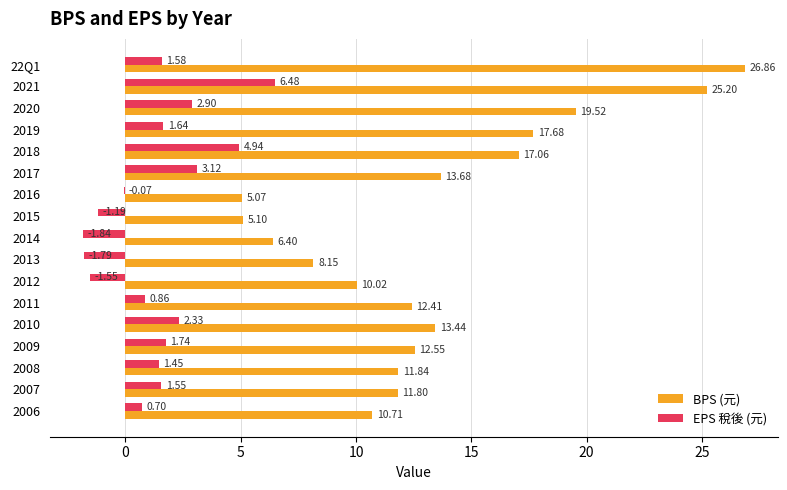

Between 2017 and 2015, which series saw the biggest shift?

BPS (元)